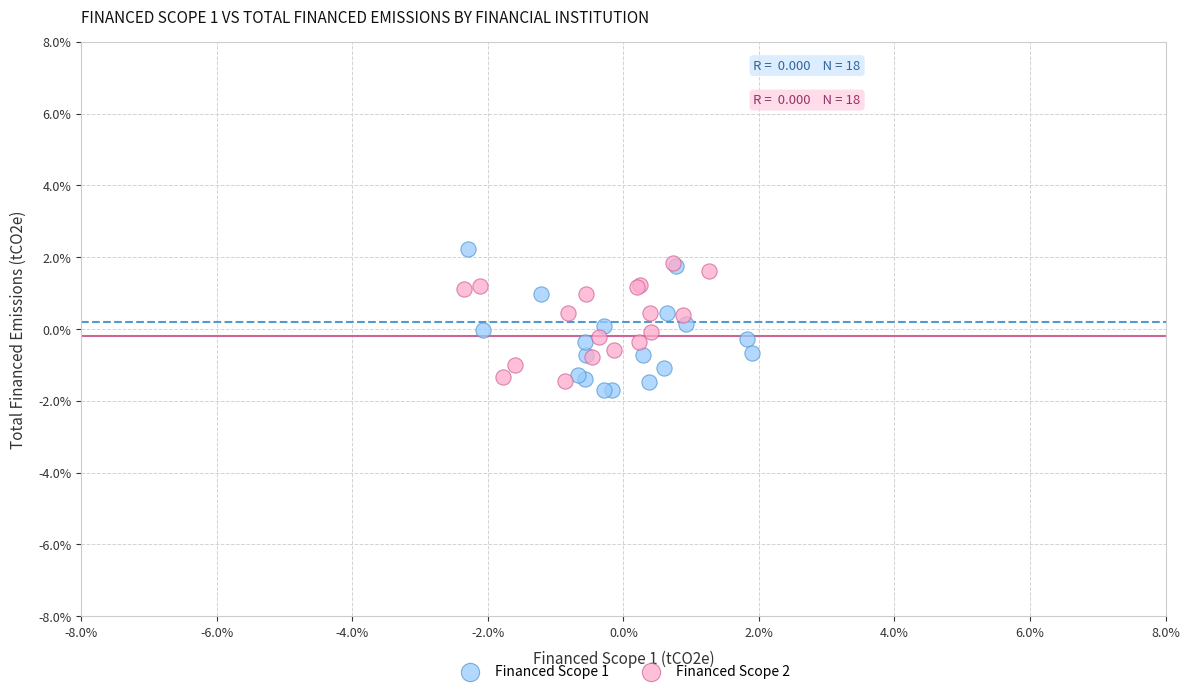

Which series reaches the maximum Y coordinate?

Financed Scope 1